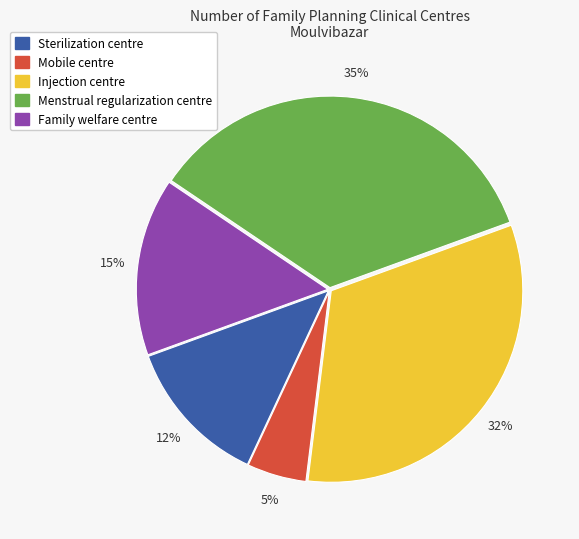

Is there a majority slice in this chart?

No